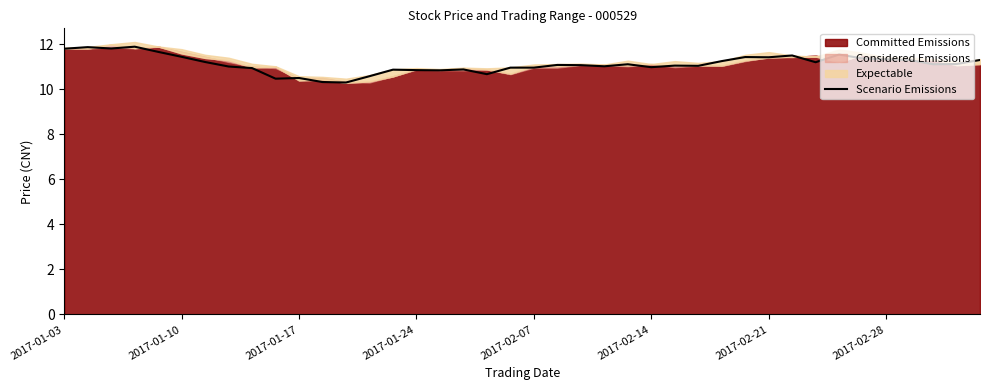

What is the maximum value for Scenario Emissions?

11.9